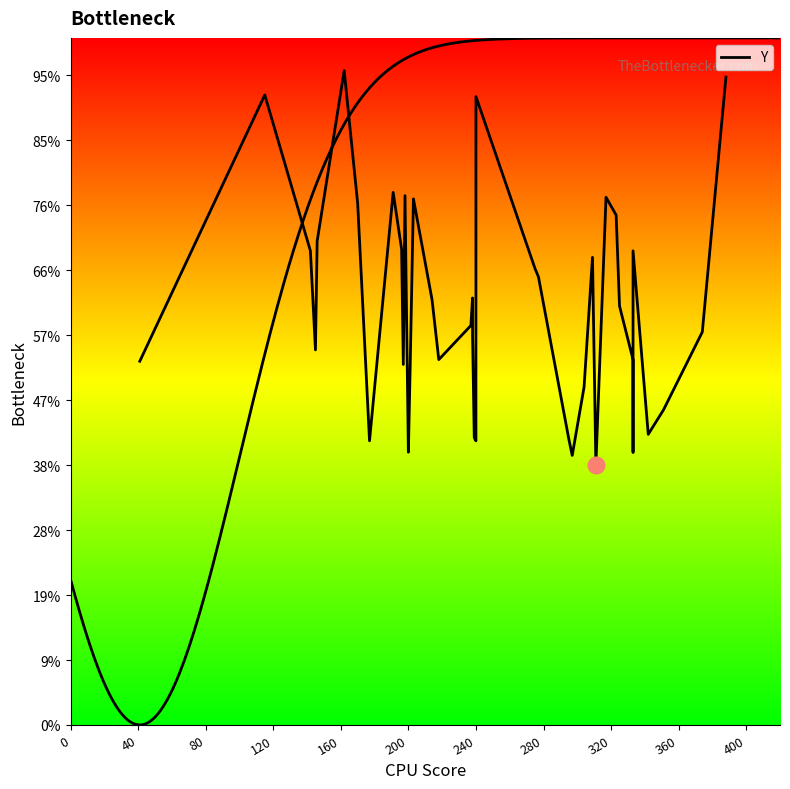

At which label does the data first exceed 258?

40